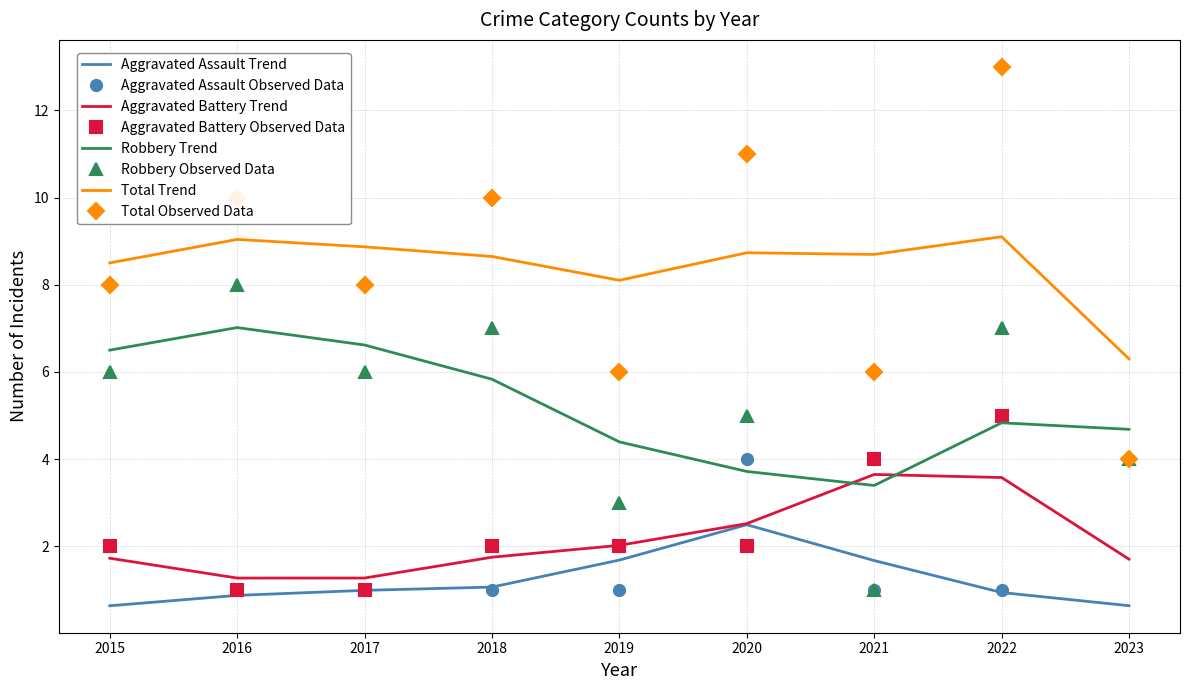

Which series has the widest spread of values?

Total